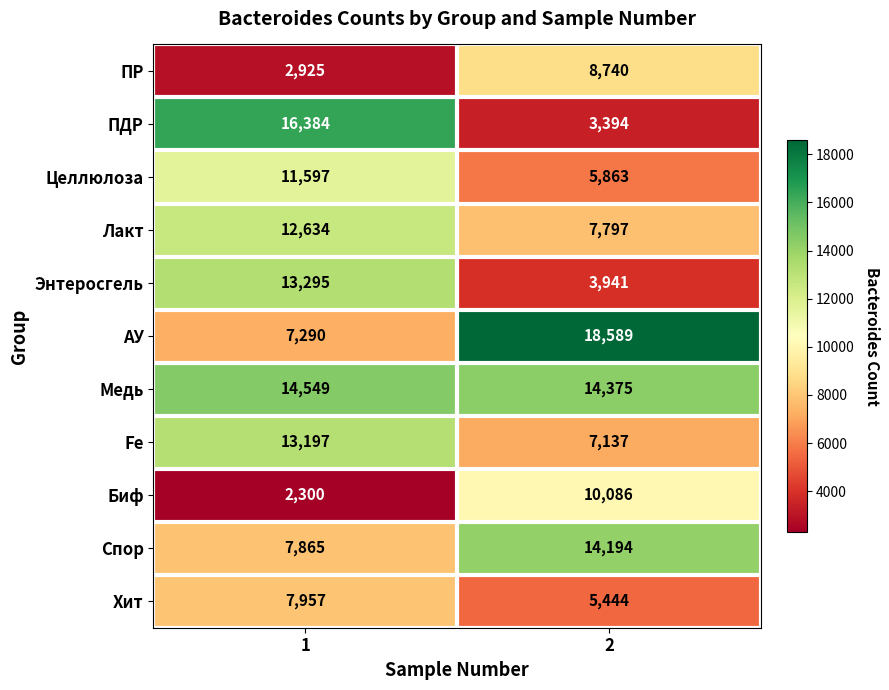

What is the average value of the Fe series?

10167